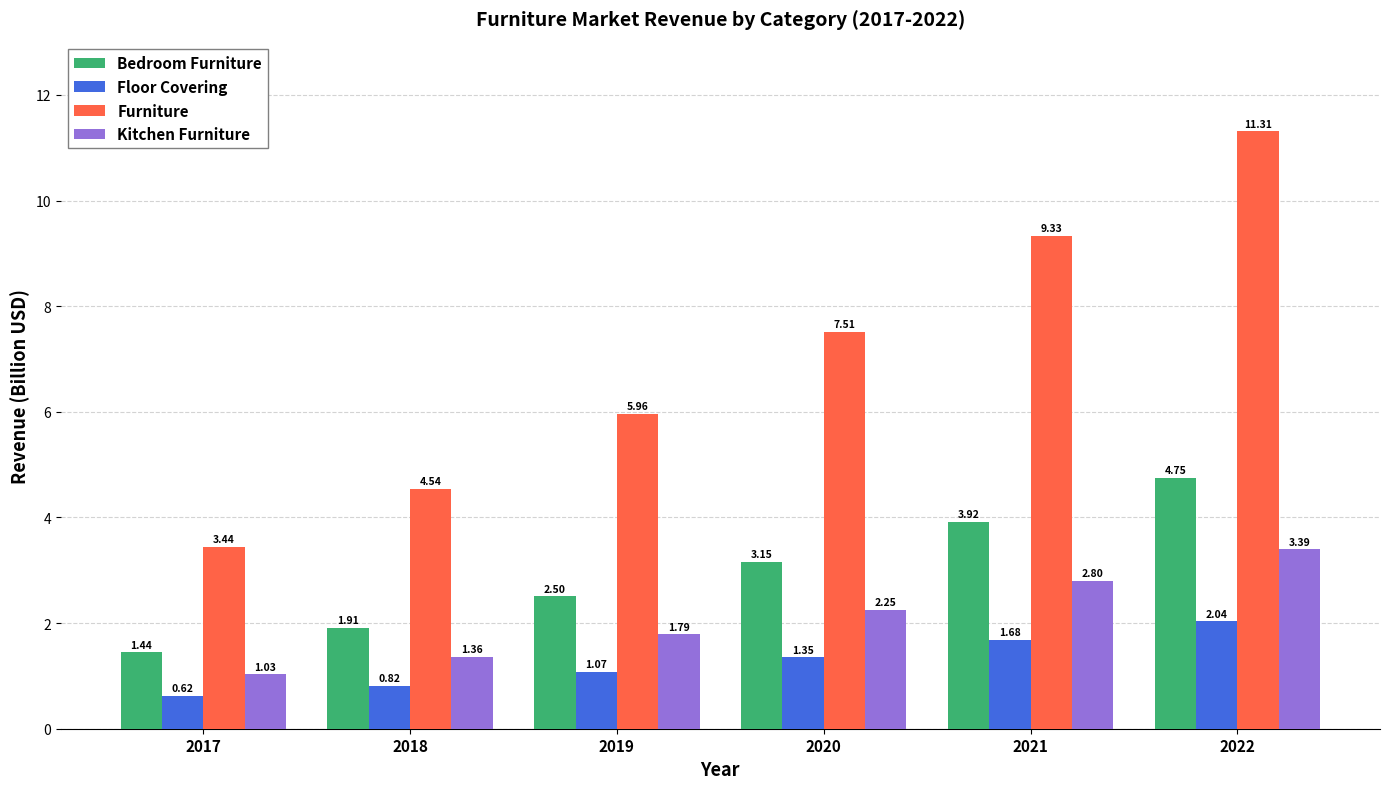

What is the sum of the Kitchen Furniture values at 2017 and 2021?

3.8